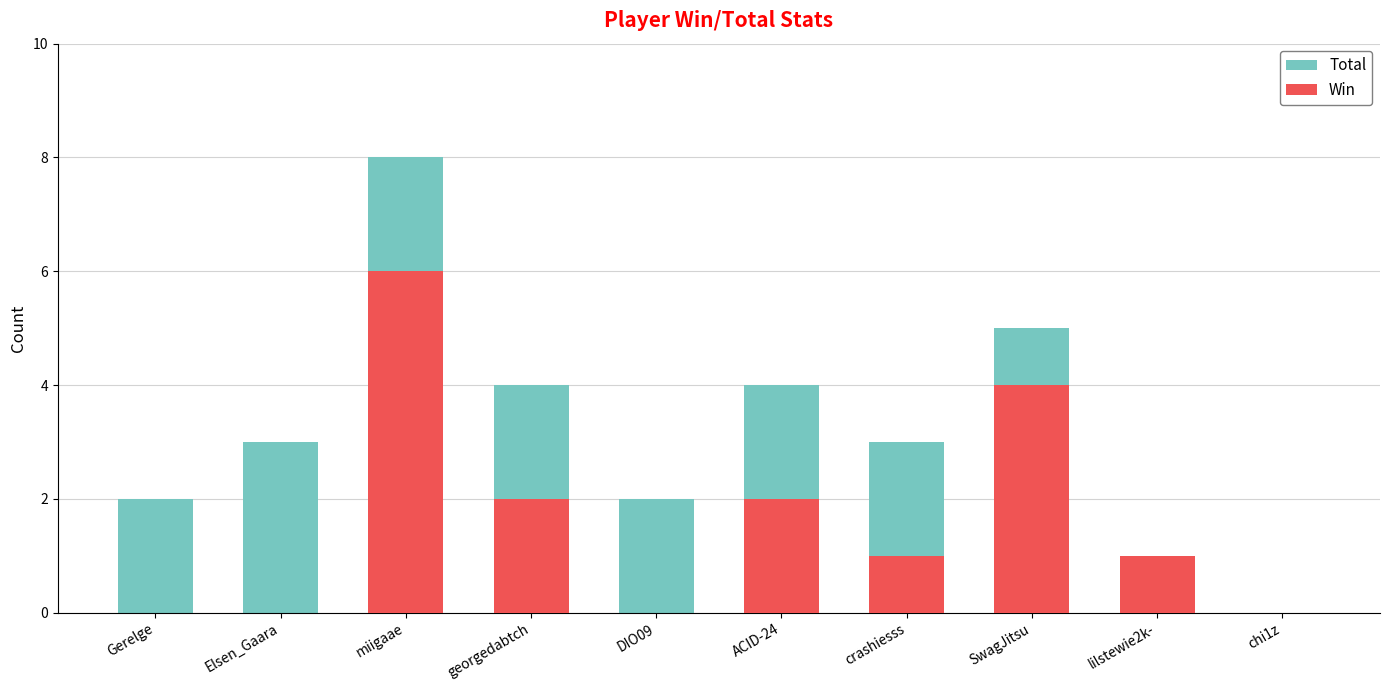

At lilstewie2k-, list the series in order from largest to smallest.

Total, Win